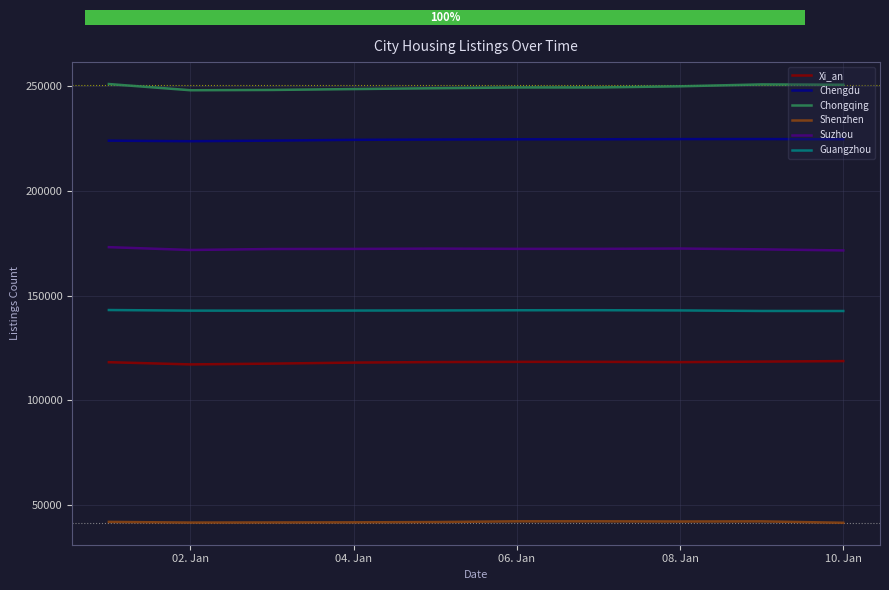

How many groups of bars are there?

10